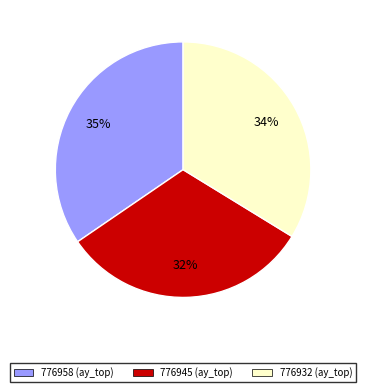

Approximately how many times larger is the value at 776932 compared to 776958?

1.0